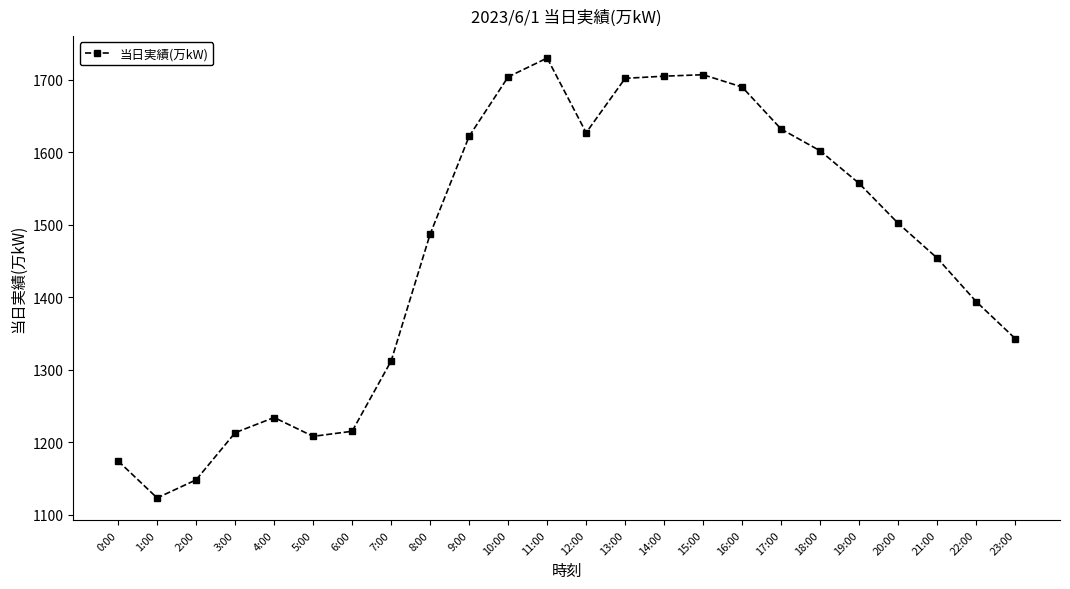

Count the number of categories in the chart.

24